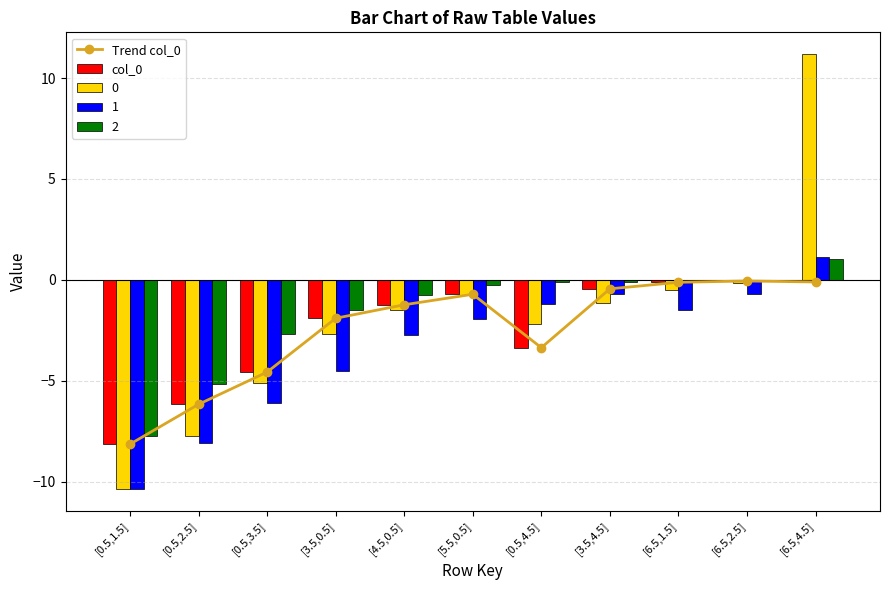

Which series has the largest total across all categories?

Trend col_0